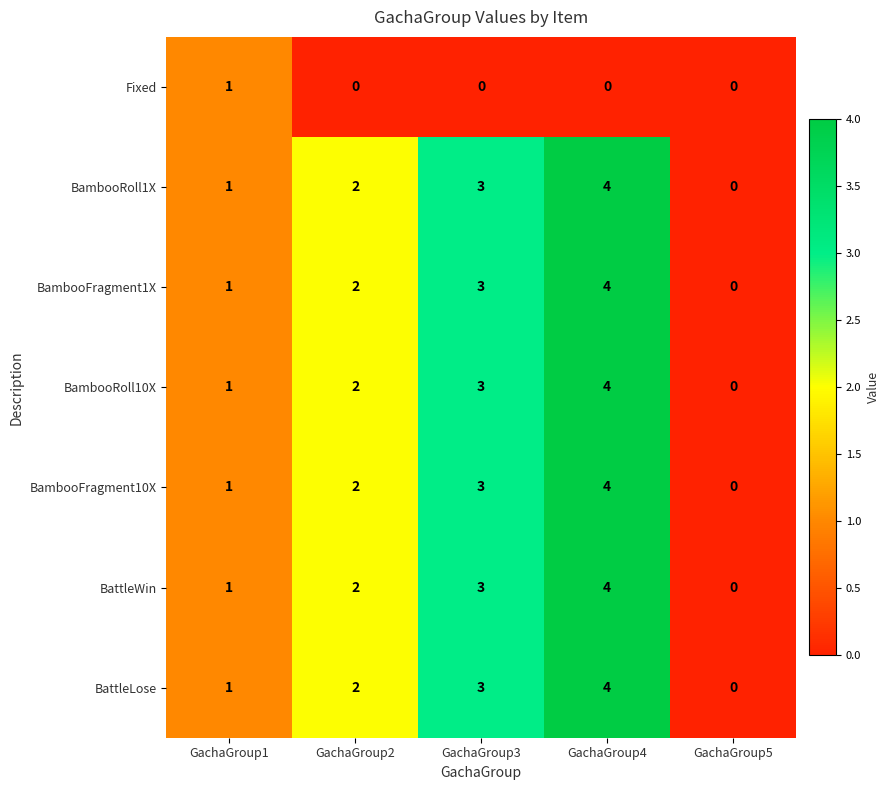

What is the approximate value of BambooFragment10X at GachaGroup3?

3